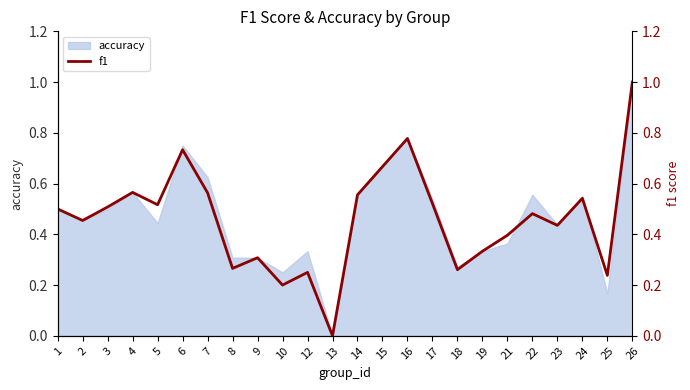

How many points are higher than both their immediate neighbors (excluding endpoints)?

7